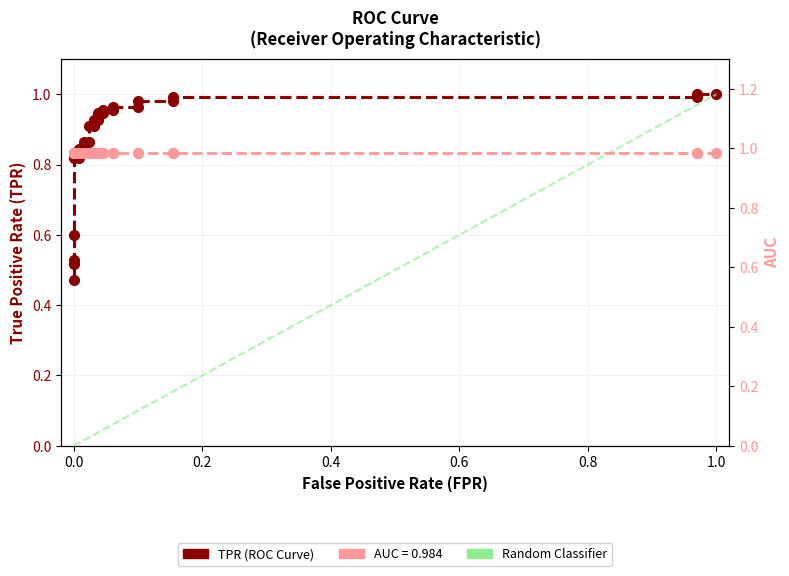

Is it true that the value at 11 is 0.5?

False